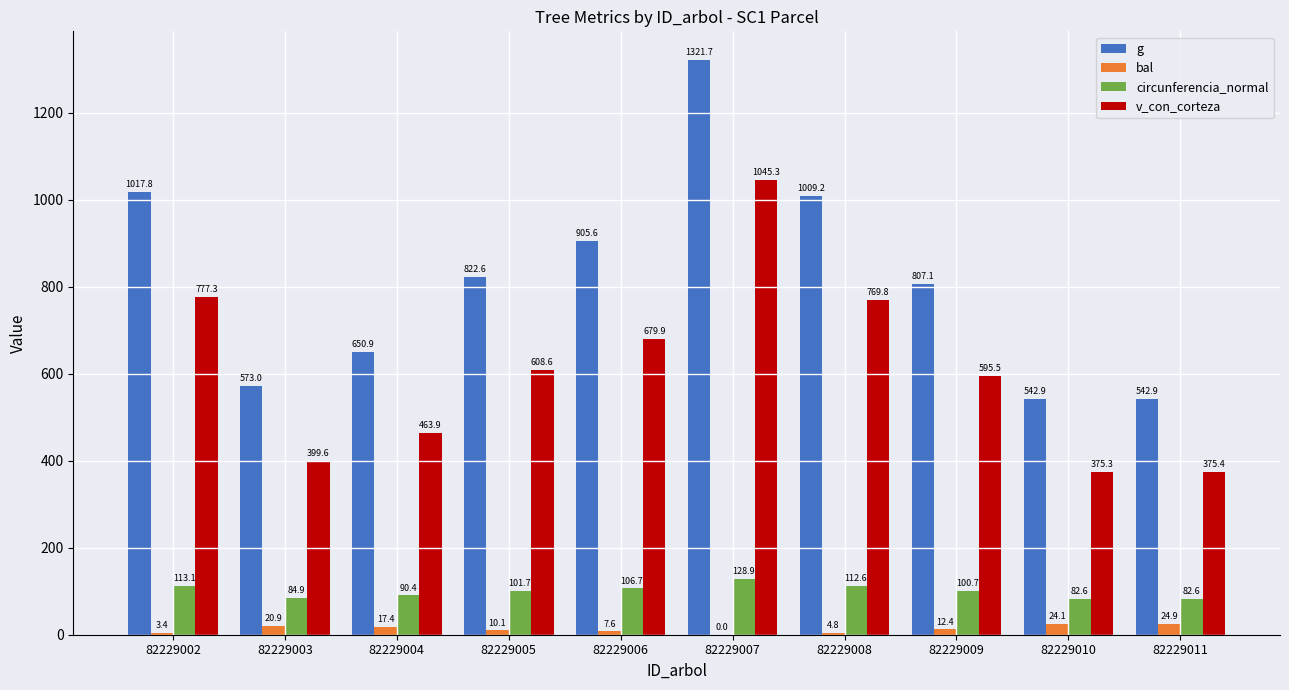

What is the maximum value for g?

1321.7